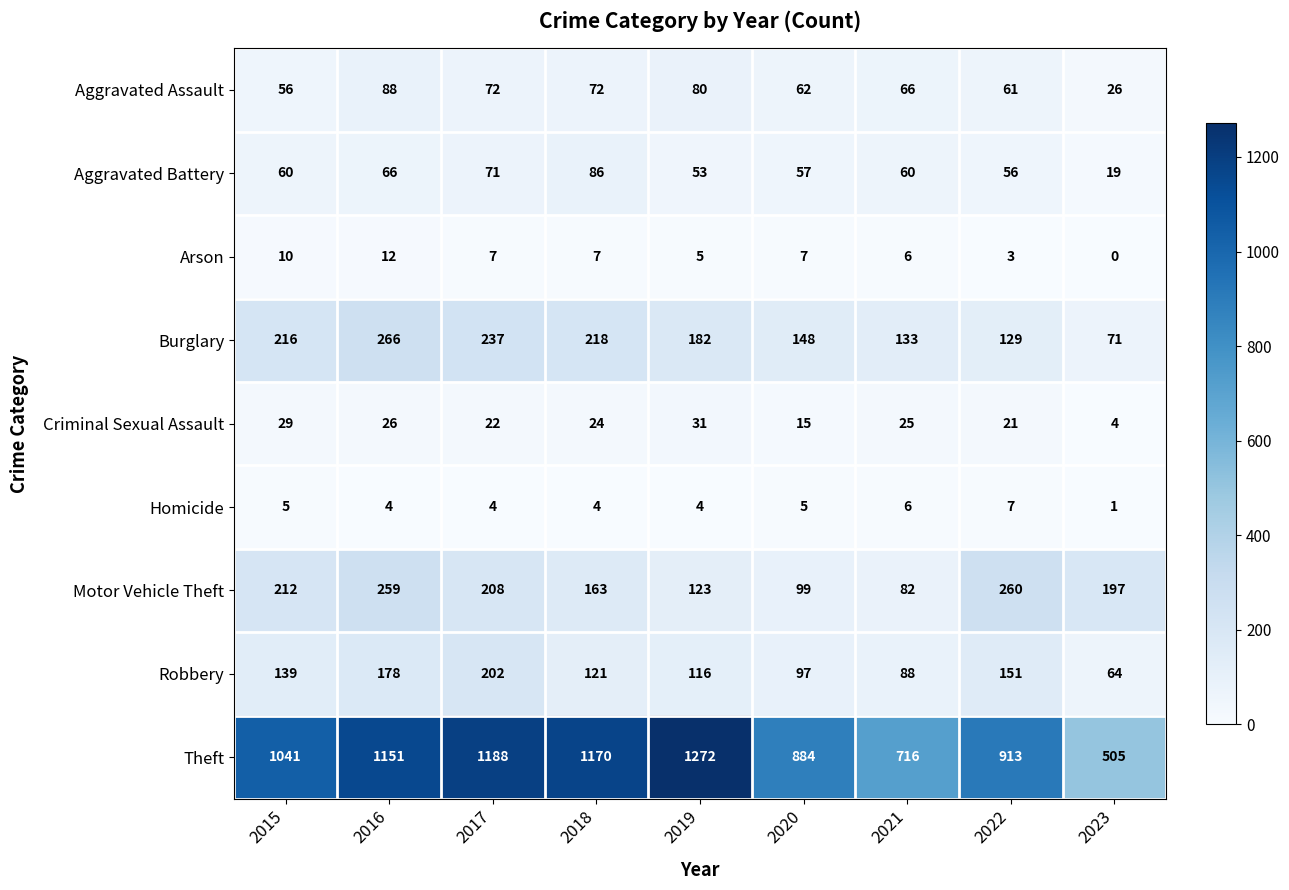

What is the maximum value shown in the chart?

1272